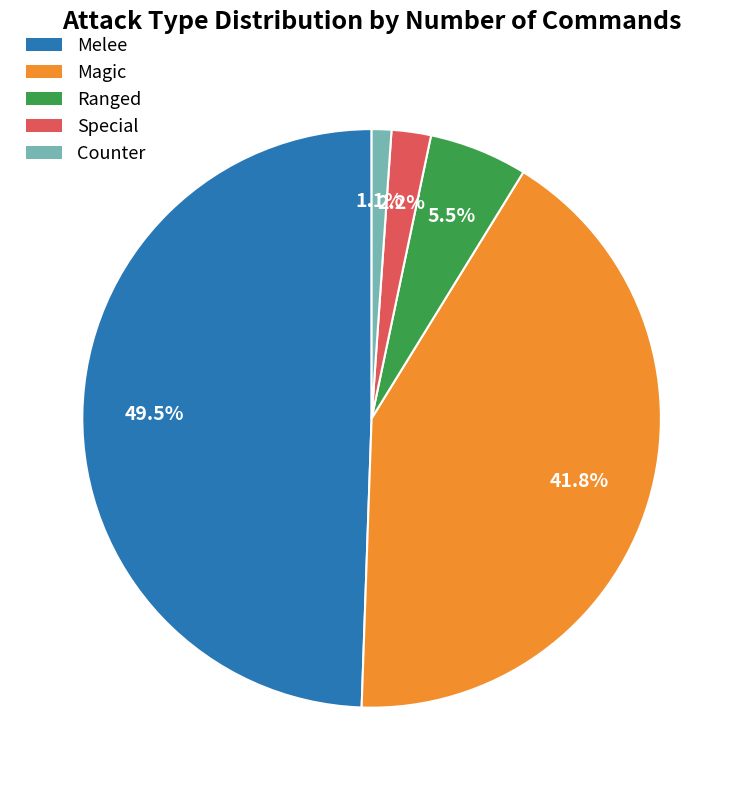

Which category has the smallest portion of the pie?

Counter